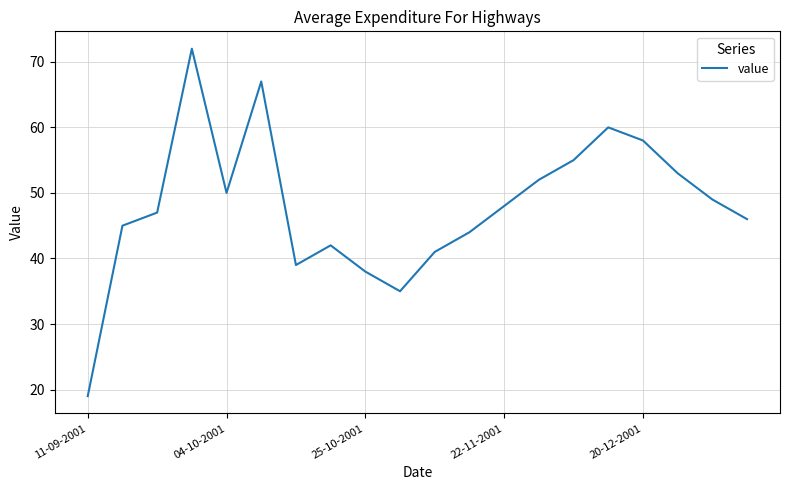

What is the difference between the maximum and minimum values?

53